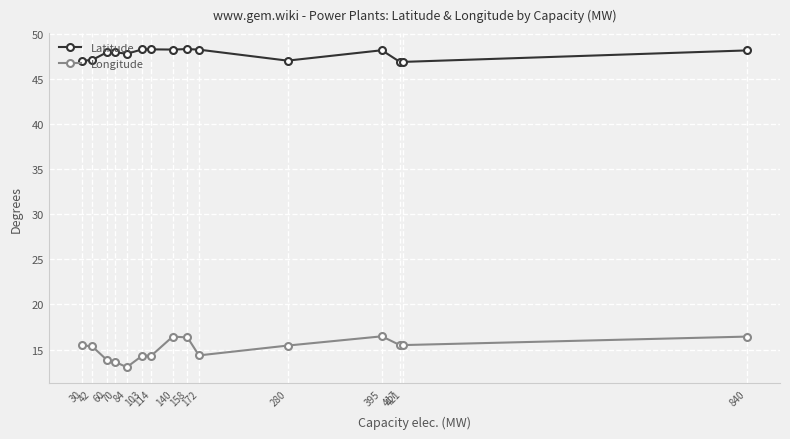

What value does the Longitude series have at 280?

15.4